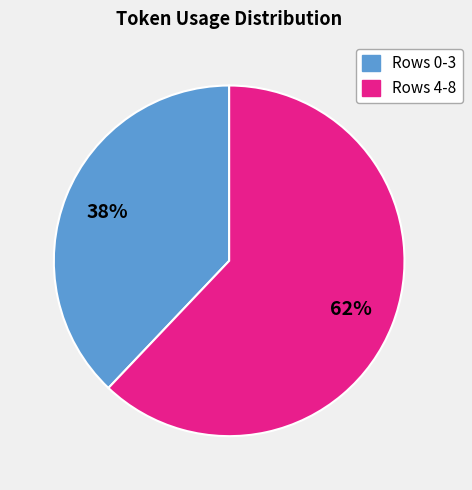

Does any single category account for the majority?

Yes